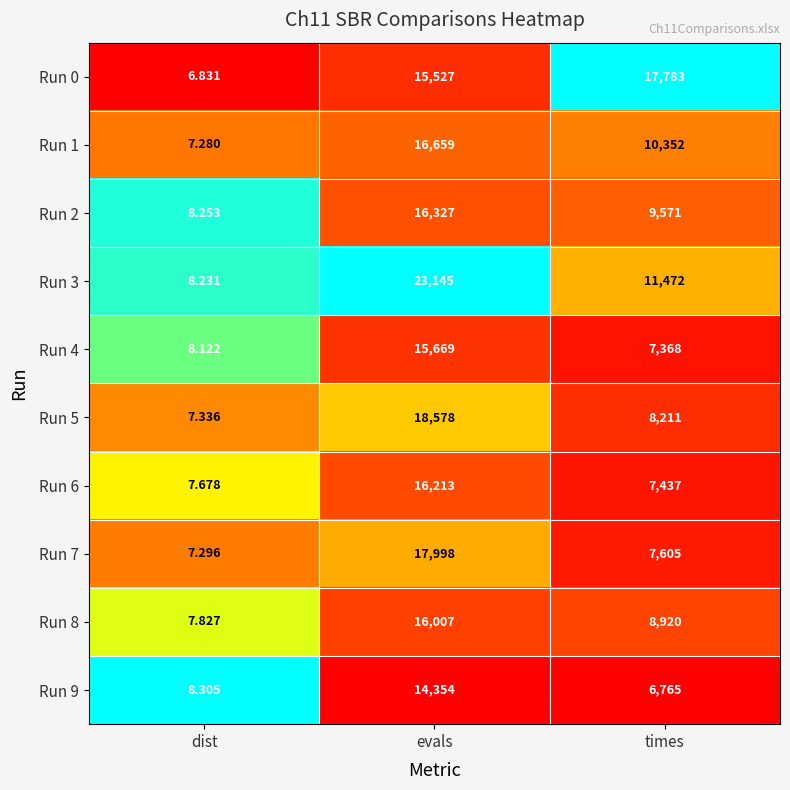

At which category is the sum across all series the highest?

evals